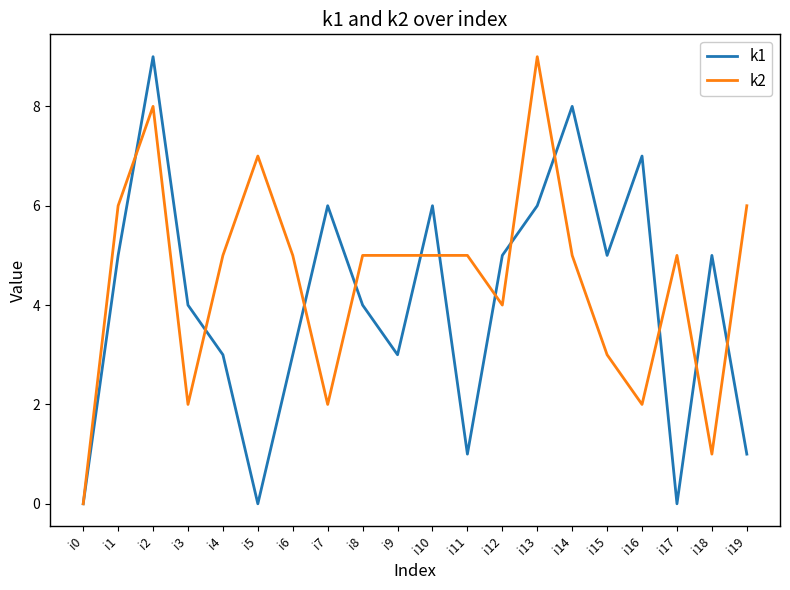

How many k2 values are between 3 and 6?

12